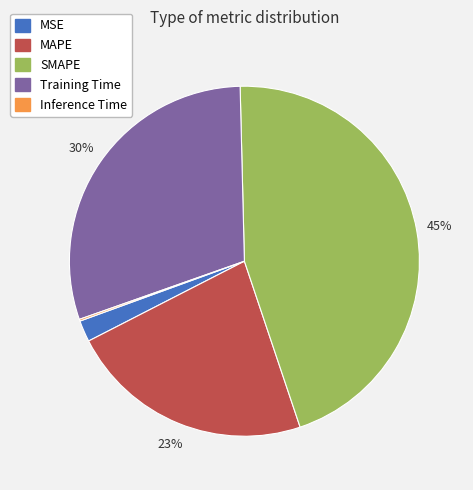

Is there a majority slice in this chart?

No